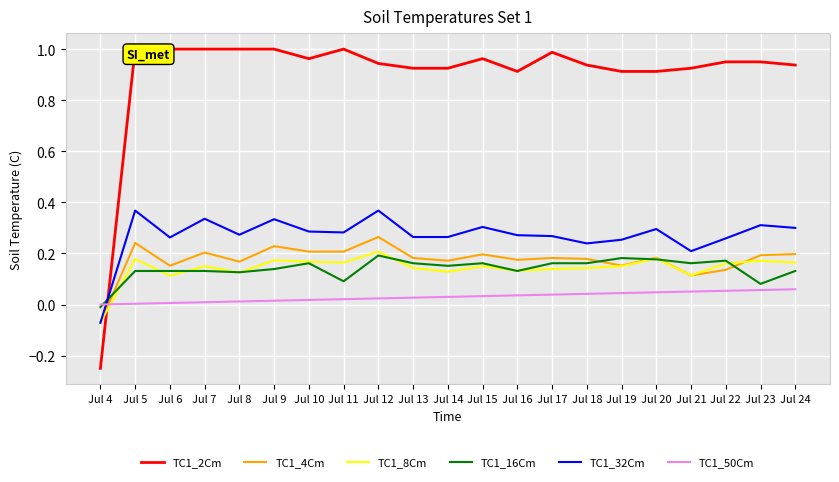

What is the difference between the maximum and minimum values in the TC1_50Cm series?

0.1